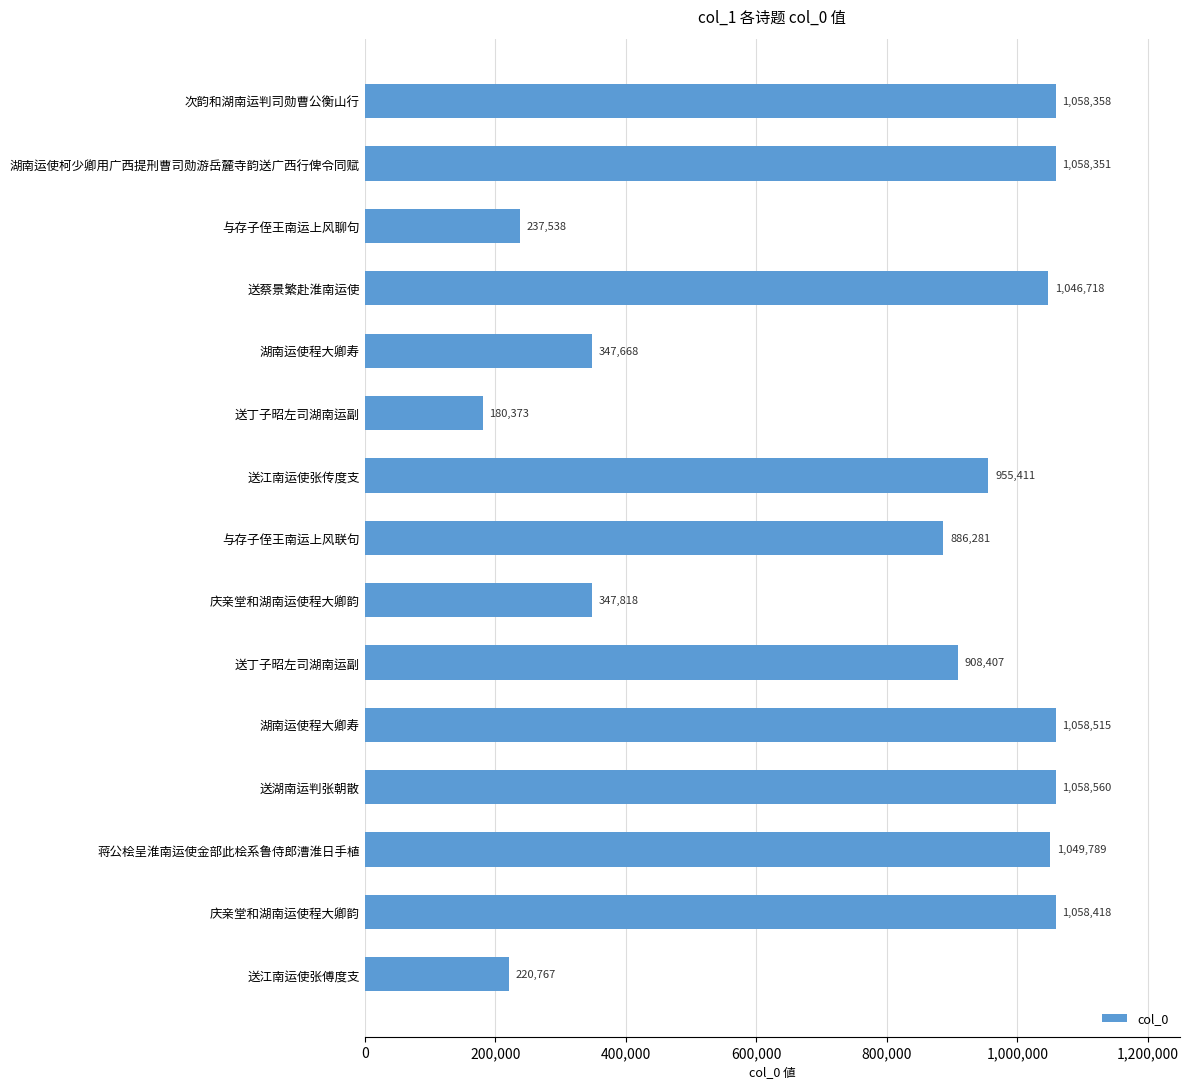

What is the minimum value shown in the chart?

180373